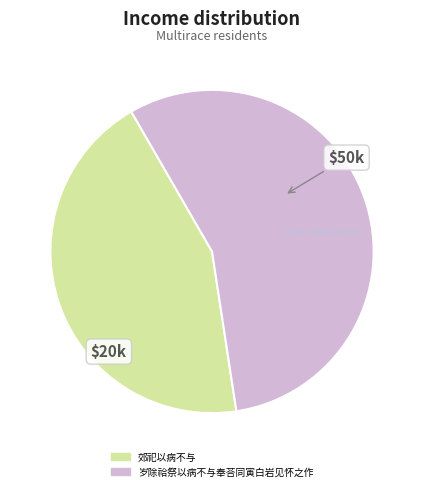

Between 郊祀以病不与 and 岁除祫祭以病不与奉荅同寅白岩见怀之作, which is larger?

岁除祫祭以病不与奉荅同寅白岩见怀之作